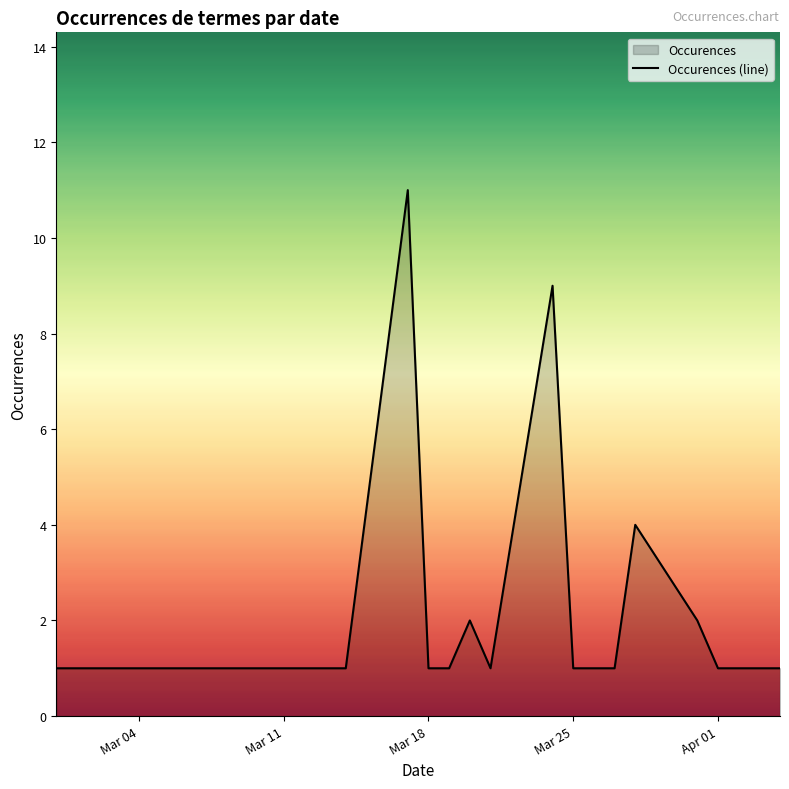

The chart shows a value of 0 at Mar 04. True or false?

False